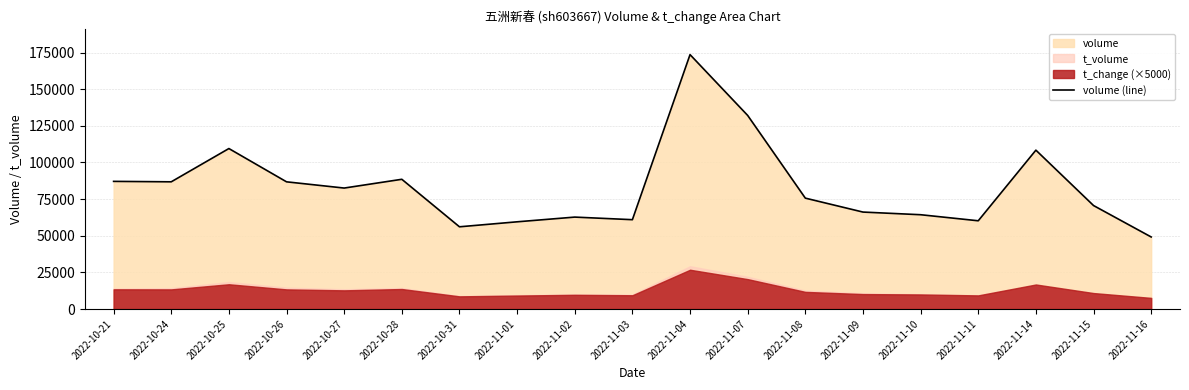

Count the number of categories in the chart.

19